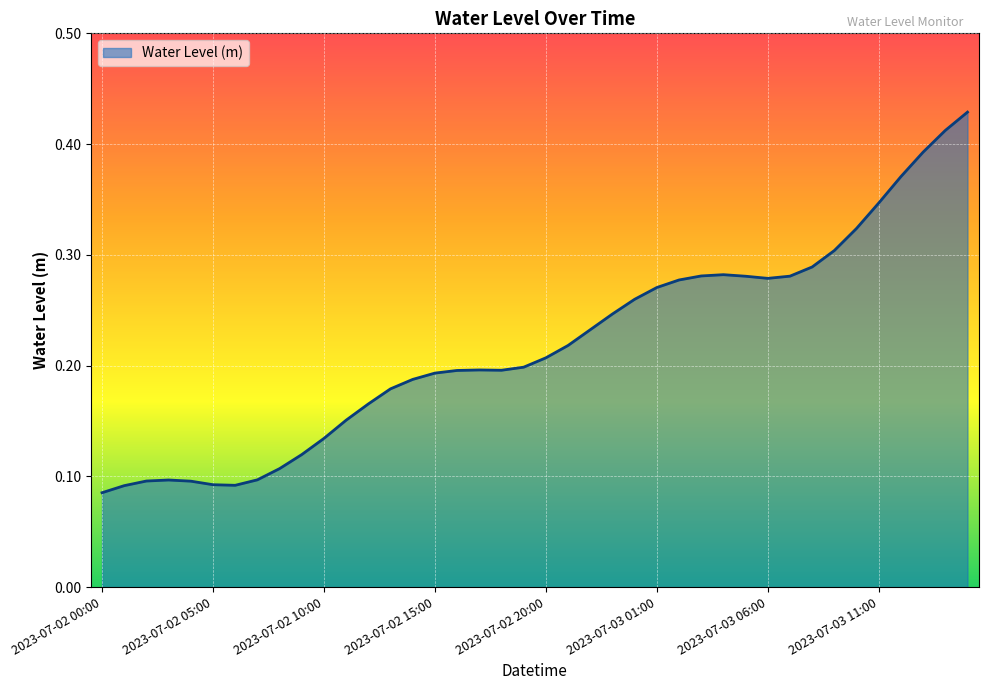

Does the chart display data point markers on the line(s)?

No